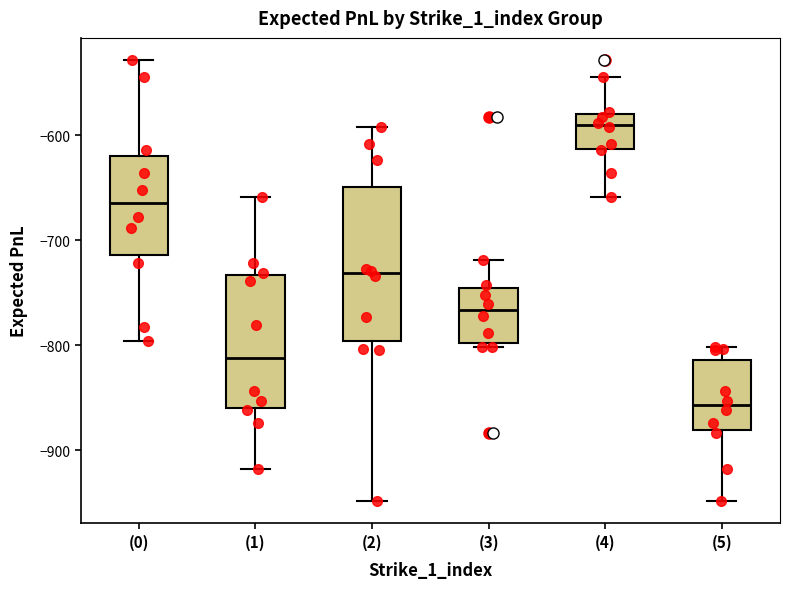

Reading left to right, transcribe this box plot: for each box, give where its median line is, the range the box spans, and where its two whiskers end, as read against the y-axis. The values are not printed on the chart, so give them approximately, as read against the axis.

(0): median -660, box -710 to -620, whiskers -800 to -530
(1): median -810, box -860 to -730, whiskers -920 to -660
(2): median -730, box -800 to -650, whiskers -950 to -590
(3): median -770, box -800 to -750, whiskers -800 (just below the box's lower edge) to -720
(4): median -590, box -610 to -580, whiskers -660 to -540
(5): median -860, box -880 to -810, whiskers -950 to -800